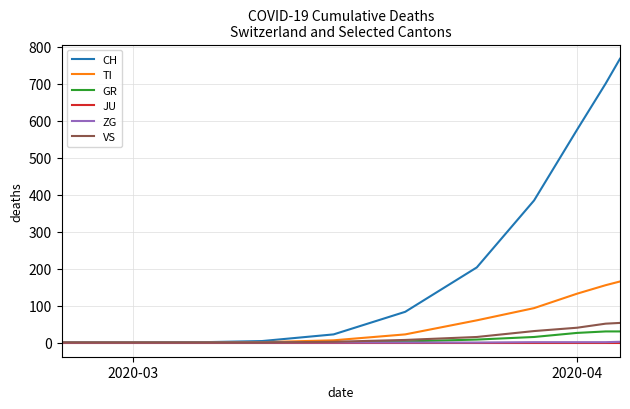

What is the maximum value shown in the chart?

767